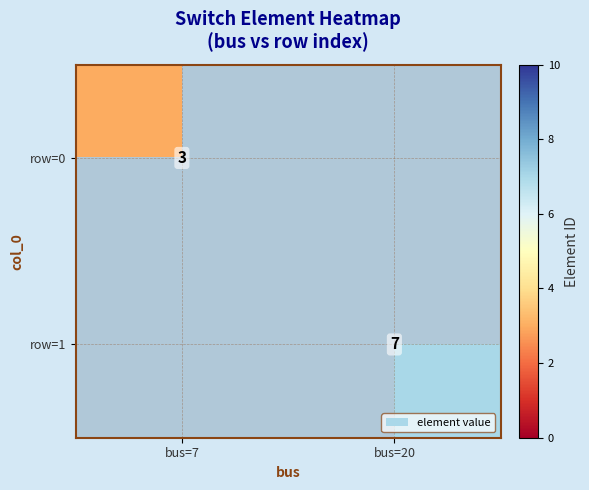

The row=1 series shows 10 at bus=20. True or false?

False